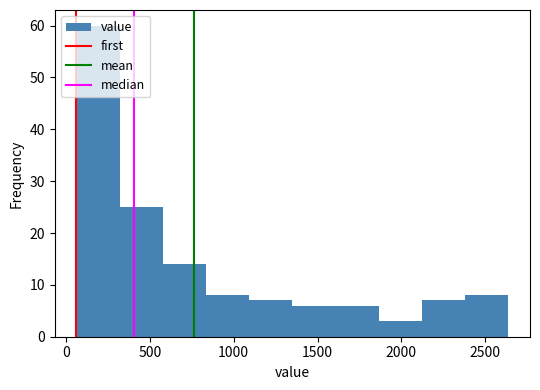

Reading left to right, transcribe this chart: for each bar, give the range it covers on the x-axis and its height. Neither the bar edges nor the heights are printed on the chart, so give them approximately, as read against the axes.

50 to 300: 60
300 to 600: 25
600 to 850: 14
850 to 1100: 8
1100 to 1350: 7
1350 to 1600: 6
1600 to 1850: 6
1850 to 2100: 3
2100 to 2400: 7
2400 to 2650: 8